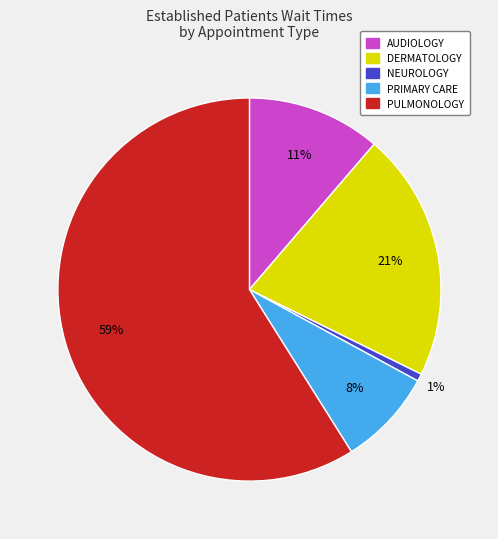

To the nearest percent, what is the difference between the largest and smallest slice percentages?

58%